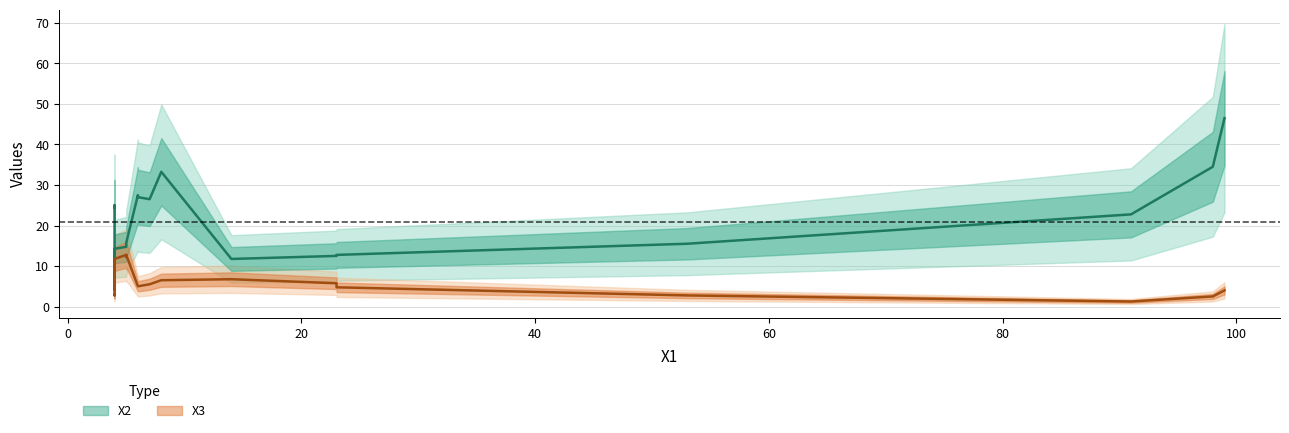

Is the value of X3 at 13 greater than the value of X2 at 5?

No